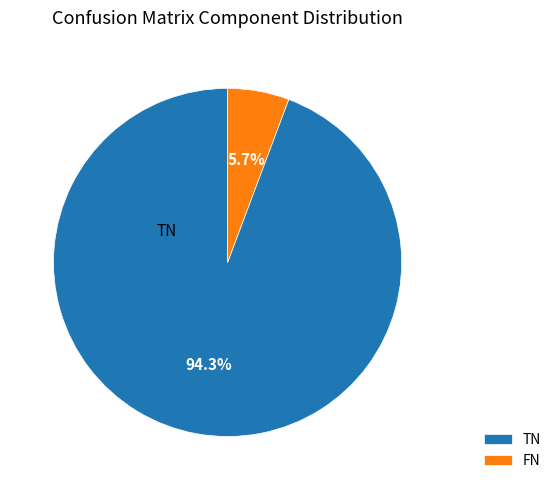

Does any single category account for the majority?

Yes